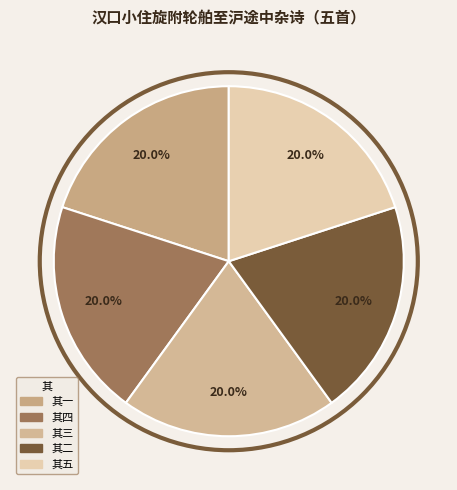

Is there a majority slice in this chart?

No